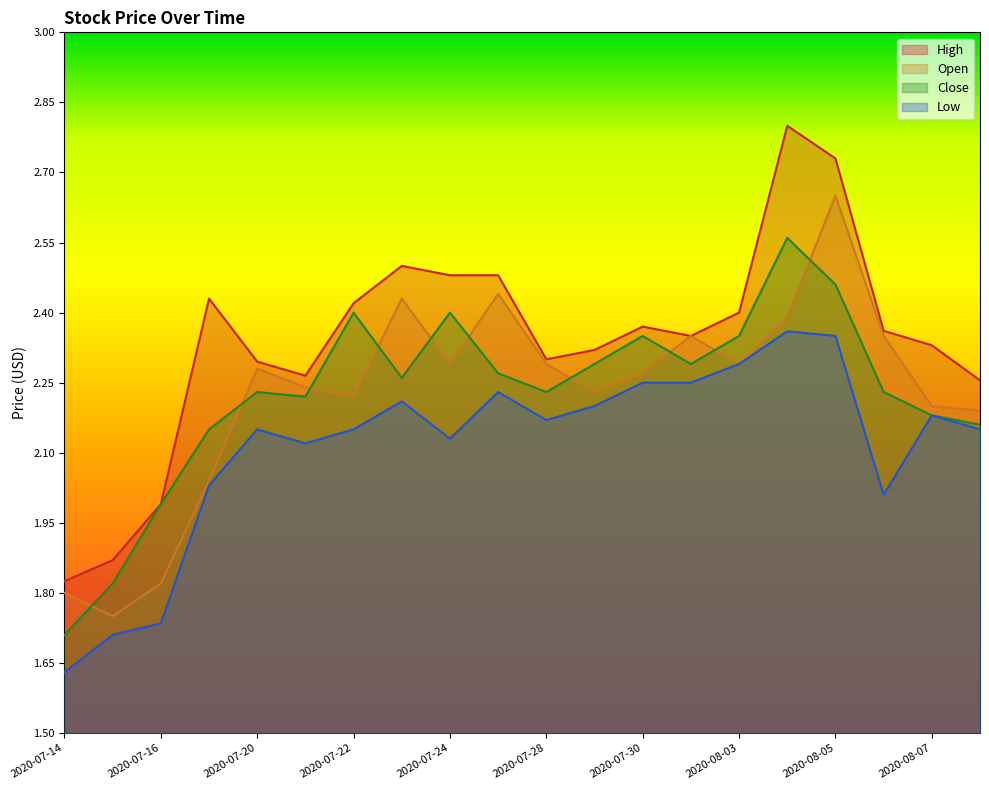

True or false: Close and High cross at least once.

False